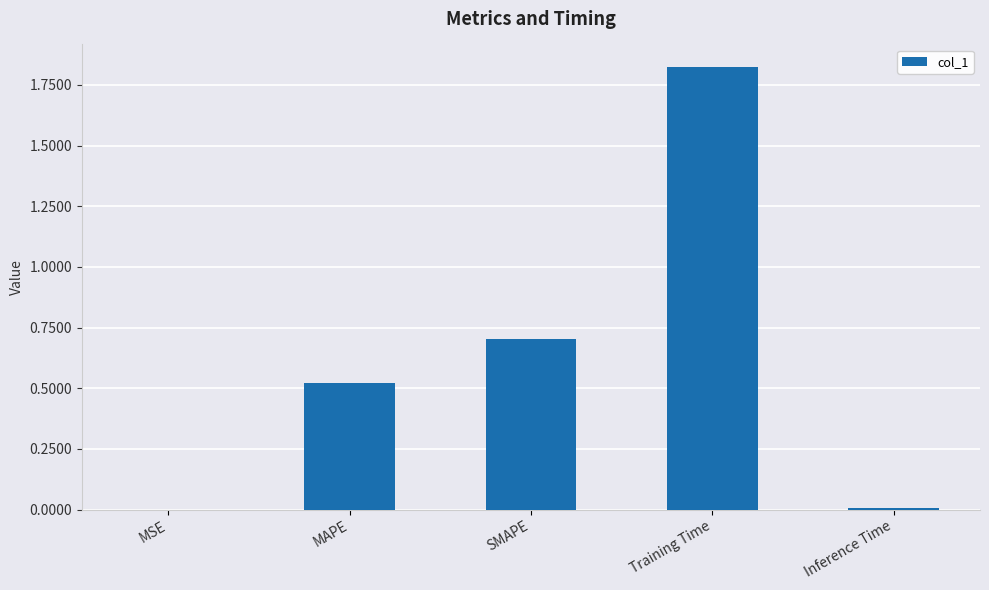

What is the sum of all values?

3.1